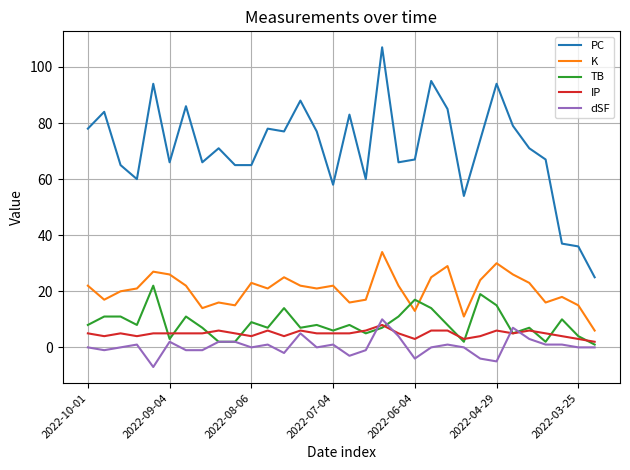

What is the smallest value displayed?

-7